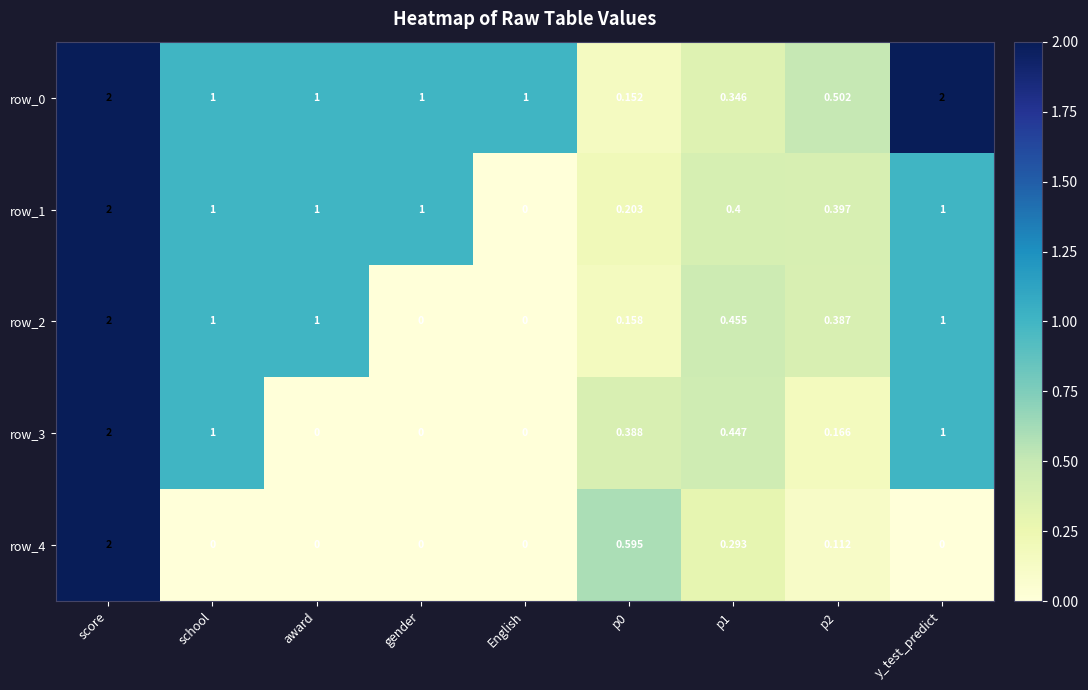

The value of row_4 at score is 2.0. True or false?

True